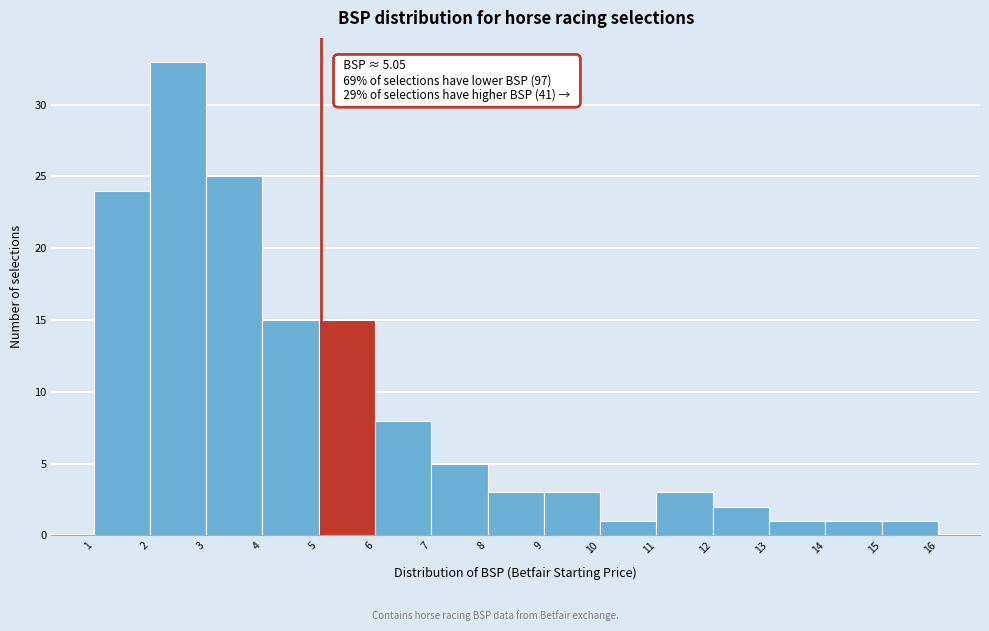

Over which range of the x-axis is the bar tallest?

2 to 3